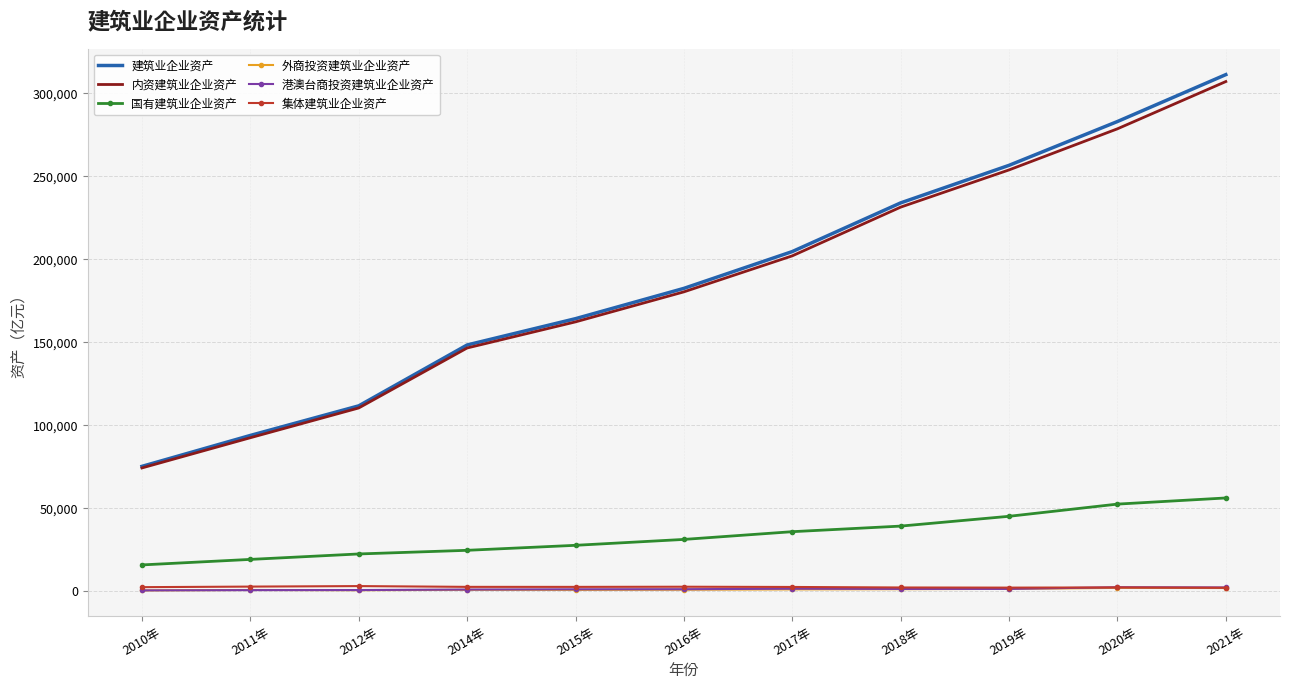

What is the maximum value shown in the chart?

311295.8